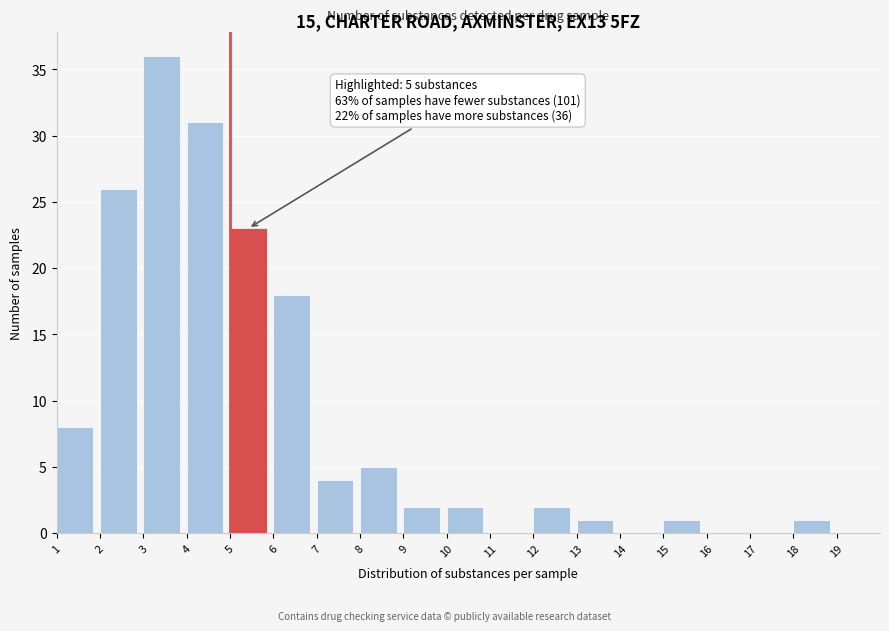

Which range on the x-axis has the tallest bar?

3 to 4